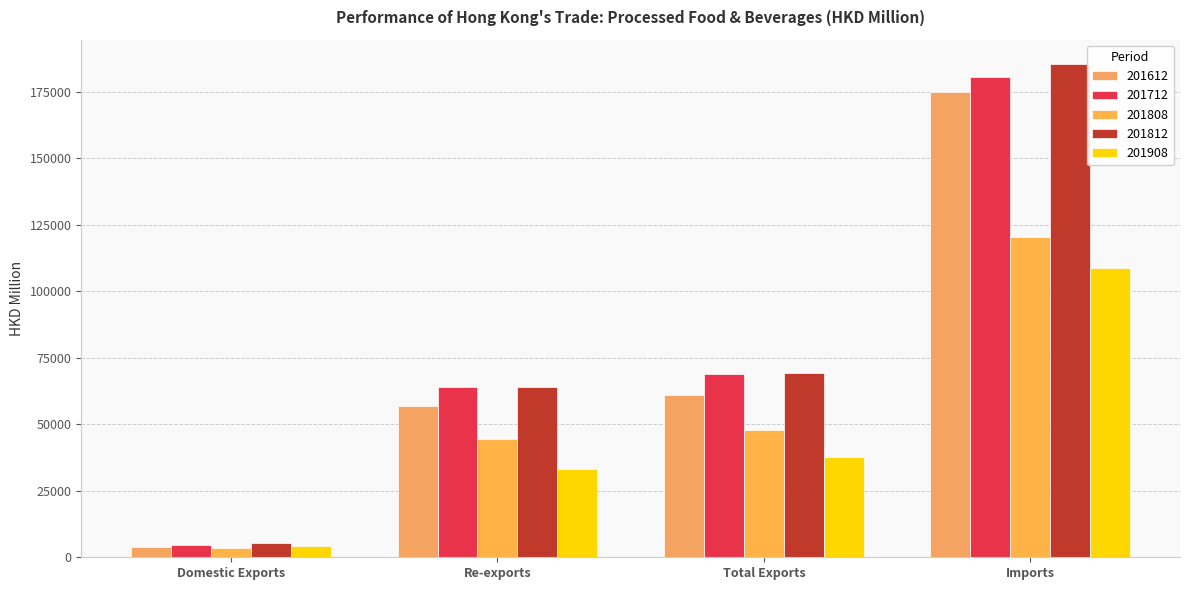

What is the difference between the 201712 values at Re-exports and Imports?

116342.7